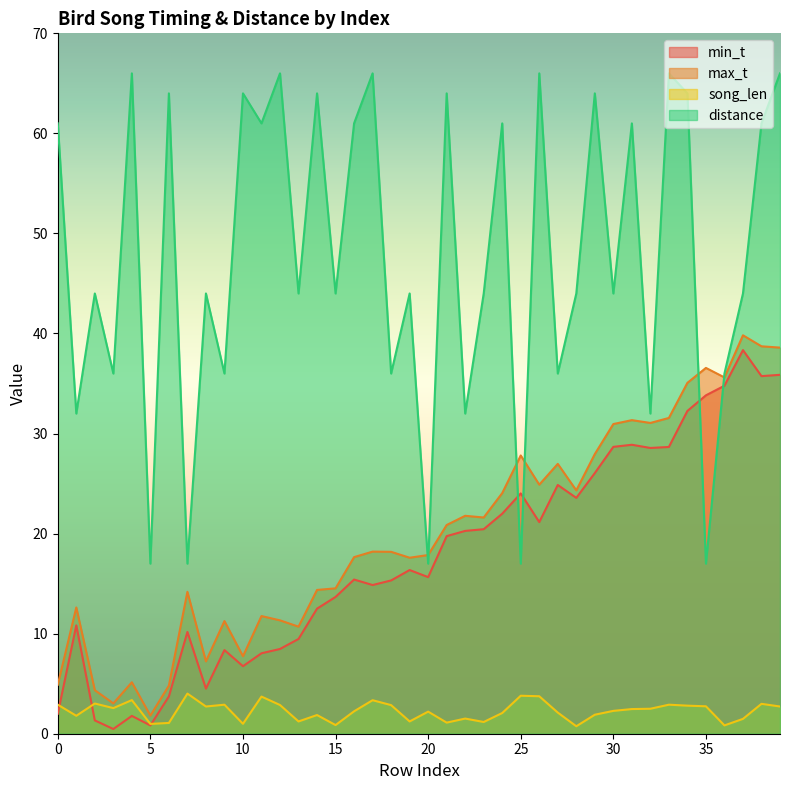

Count the number of data series in this chart.

4